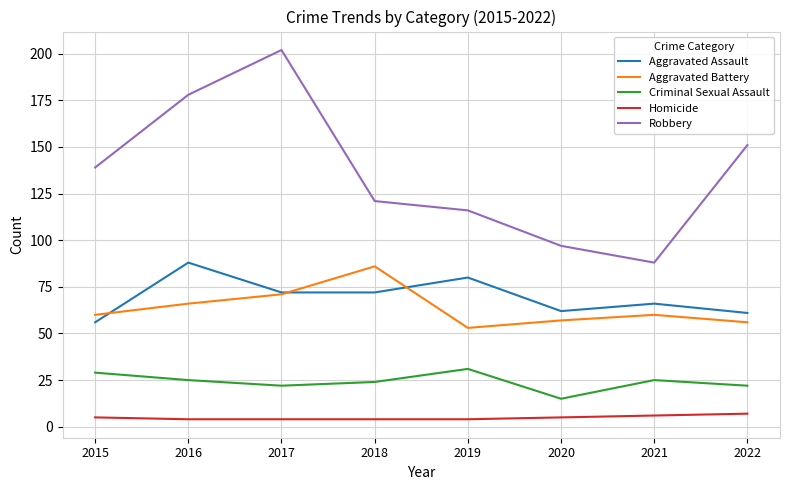

At which category does Aggravated Battery reach its first local peak?

2018